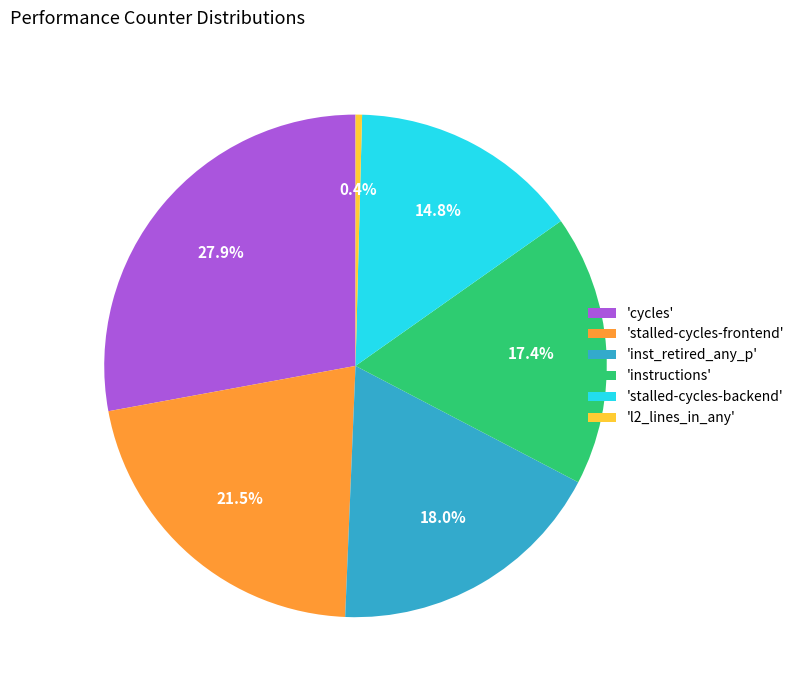

Does 'inst_retired_any_p' represent more than half of the total?

No